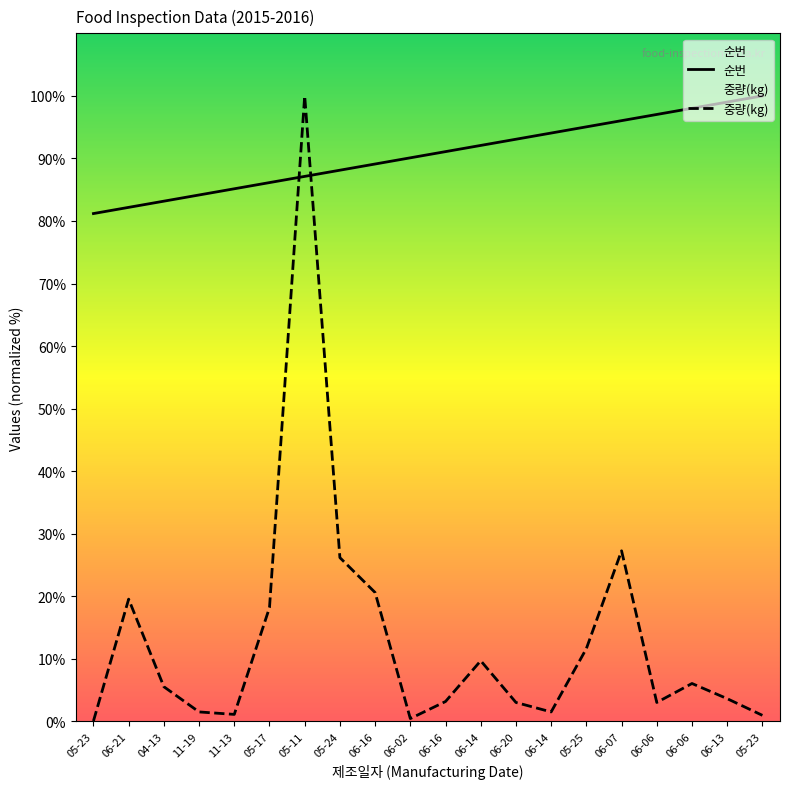

How many data points does each series have?

20